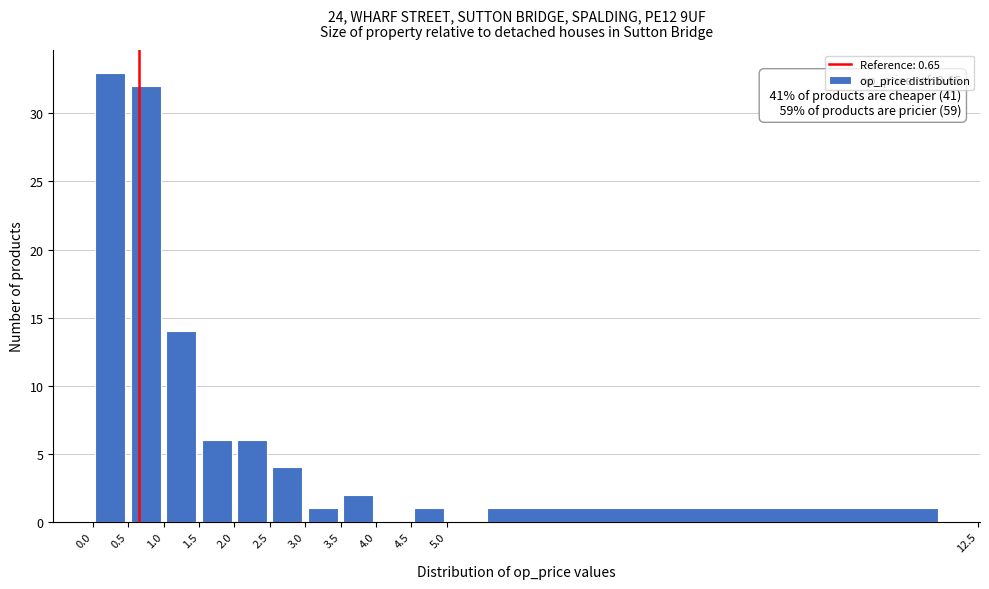

Which range on the x-axis has the tallest bar?

0.0 to 0.5